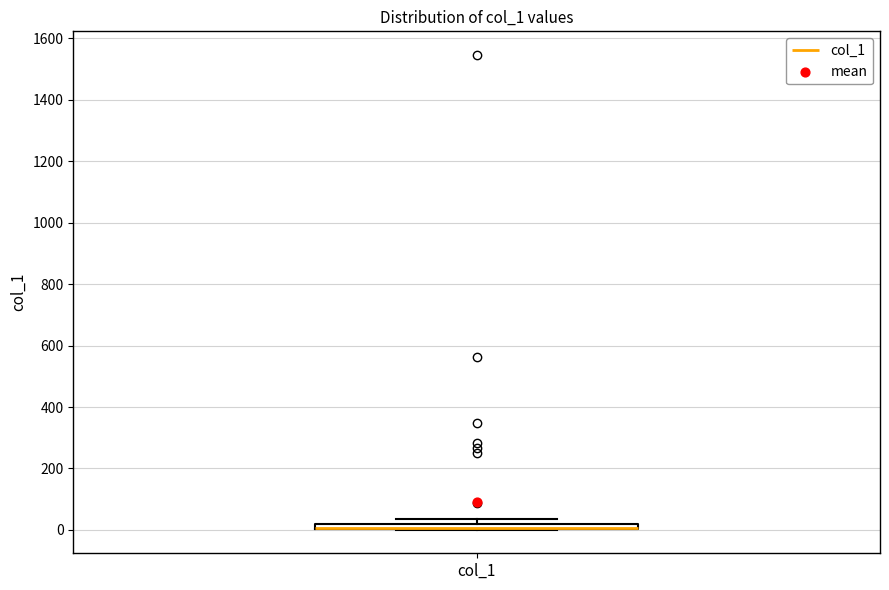

Where is the upper edge of the box for col_1 on the y-axis? The values are not printed on the chart, so give them approximately, as read against the axis.

20